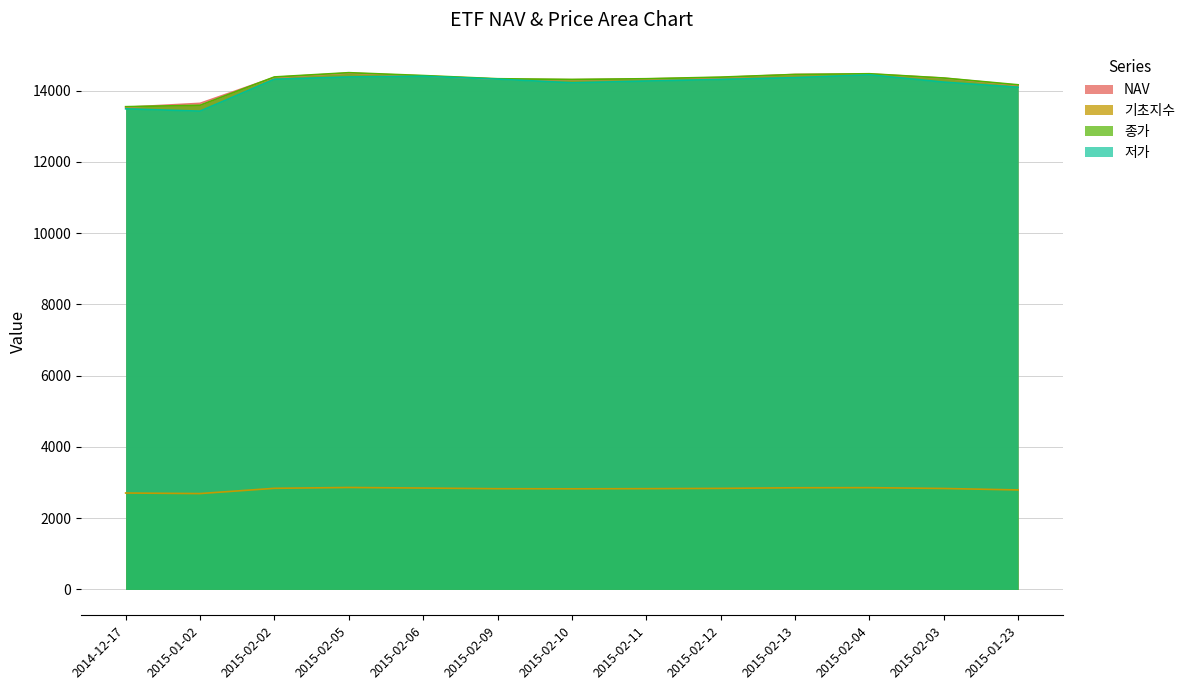

Does the chart display data point markers on the line(s)?

No